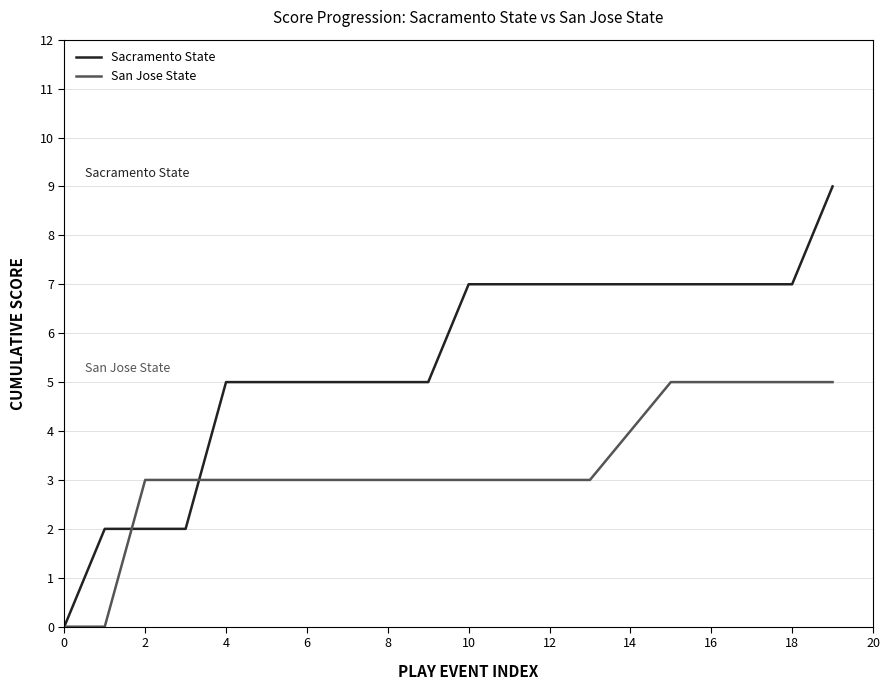

Count the number of data series in this chart.

2